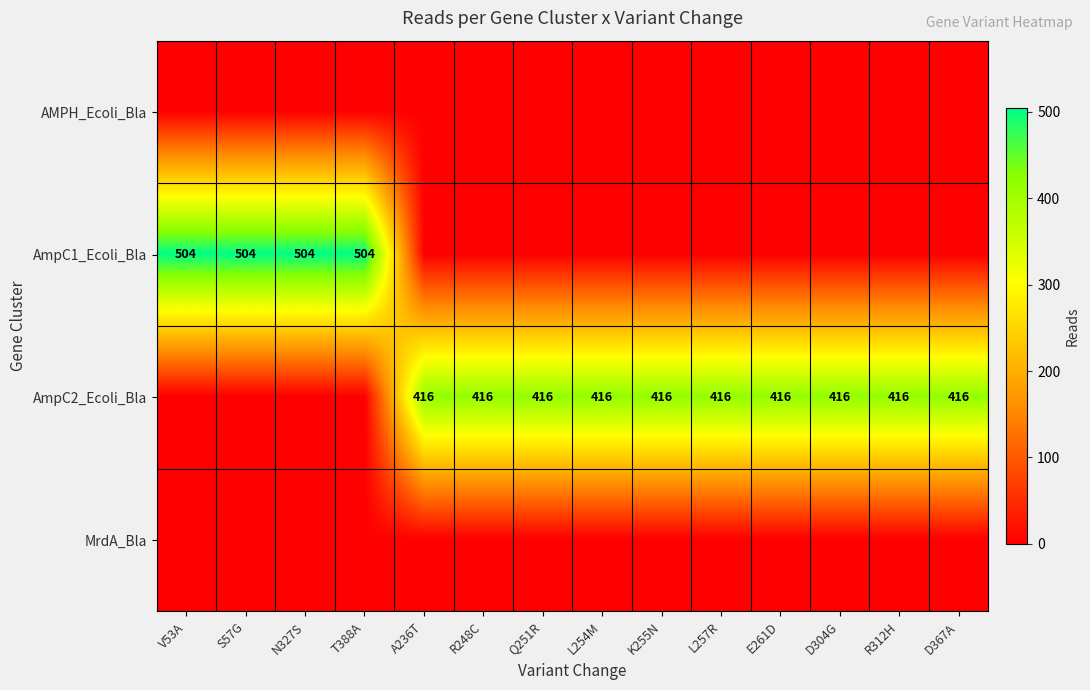

At how many categories does at least one series exceed 402?

14